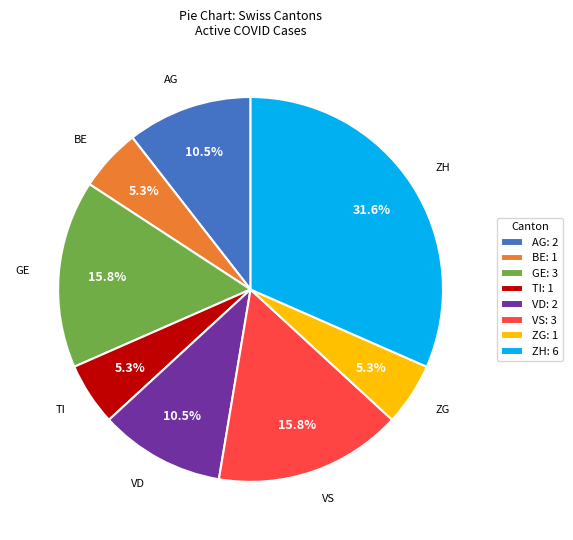

Is it true that VS is 1% of the pie?

False